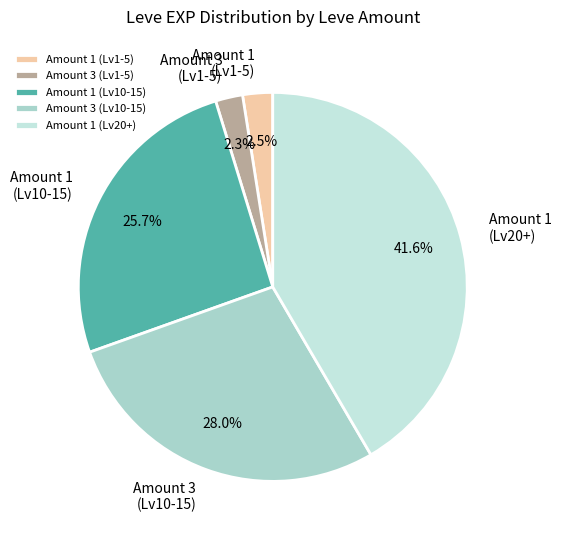

Do Amount 3 (Lv10-15) and Amount 1 (Lv10-15) together represent more than half of the pie?

Yes